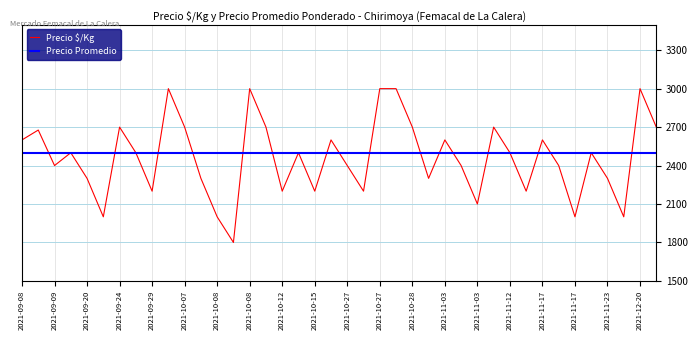

How many interior local valleys (lower than both neighbors) does the data have?

12